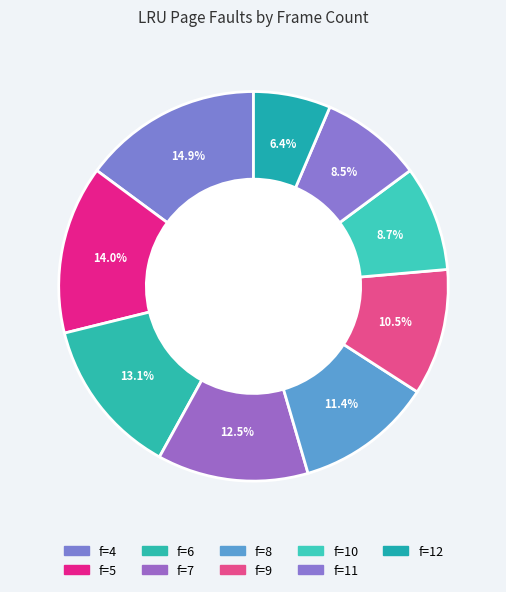

Count the number of slices in the pie.

9